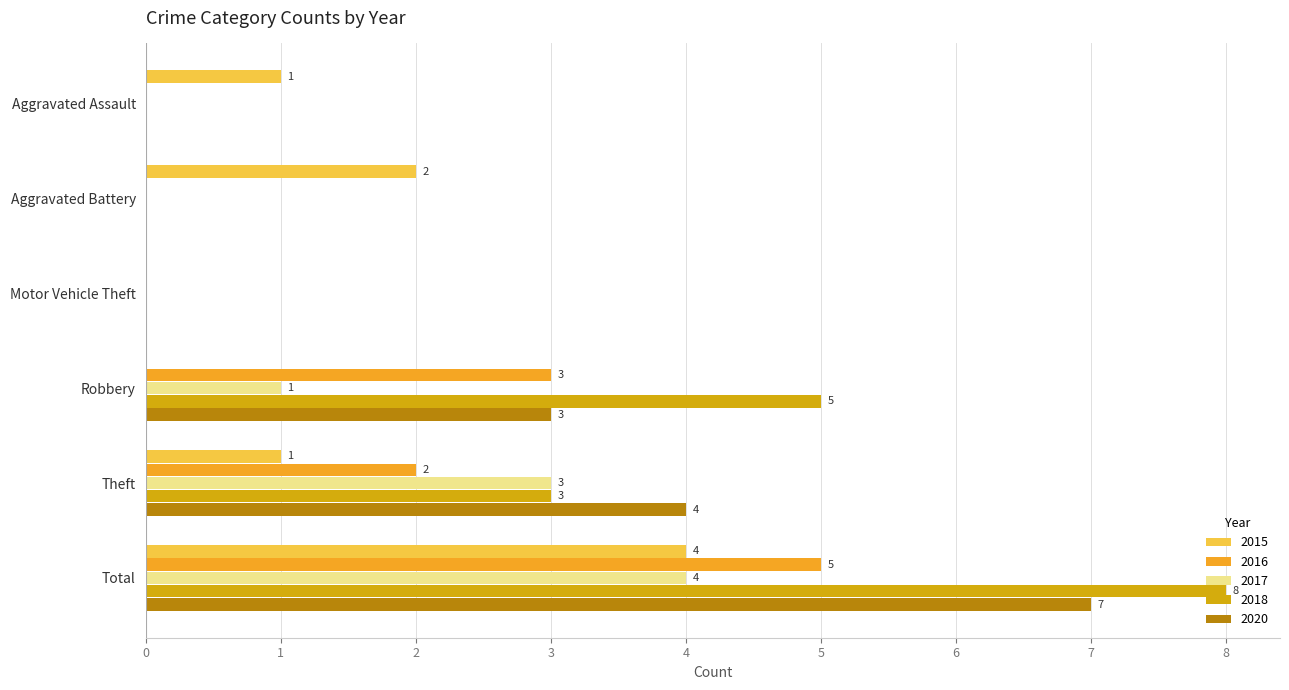

What is the sum of the 2015 values at Aggravated Assault and Theft?

2